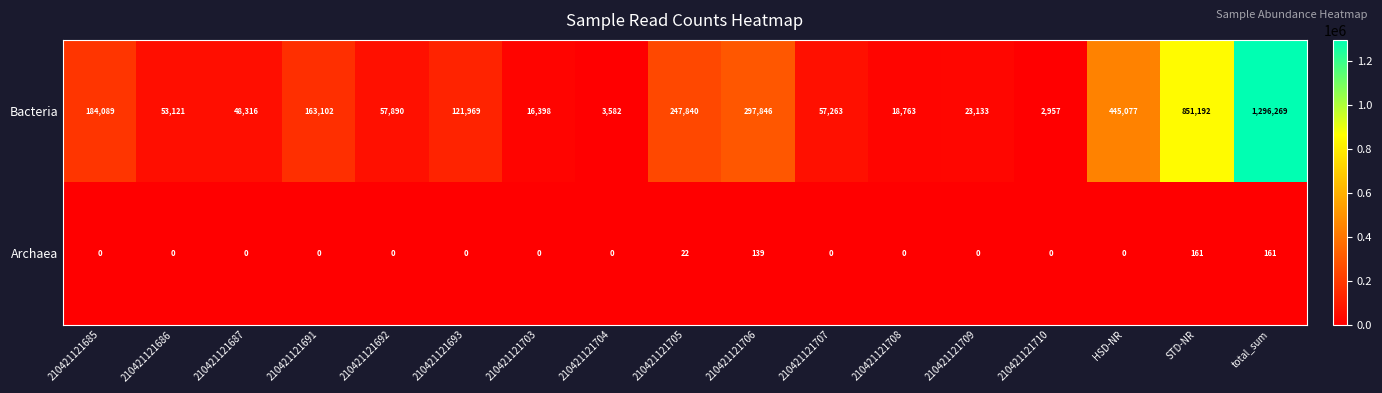

At STD-NR, list the series in order from largest to smallest.

Bacteria, Archaea